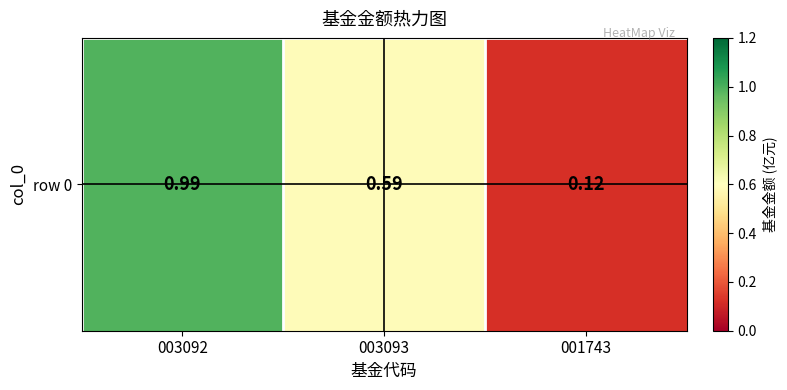

List the labels in order of value, largest first.

003092, 003093, 001743